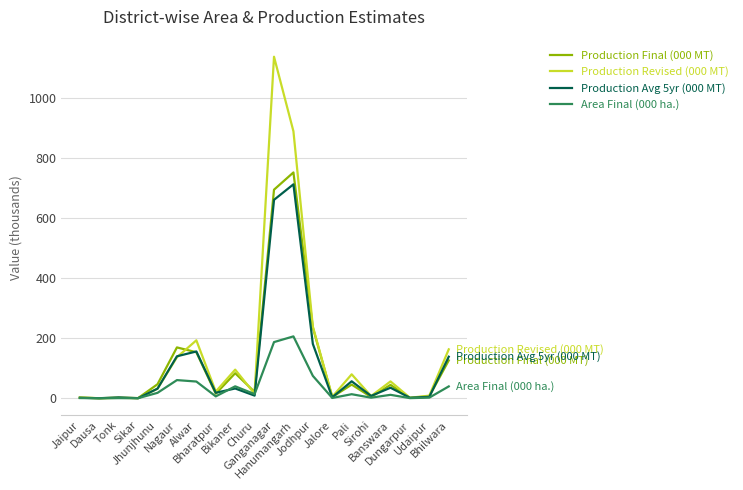

What is the maximum value shown in the chart?

1138.2